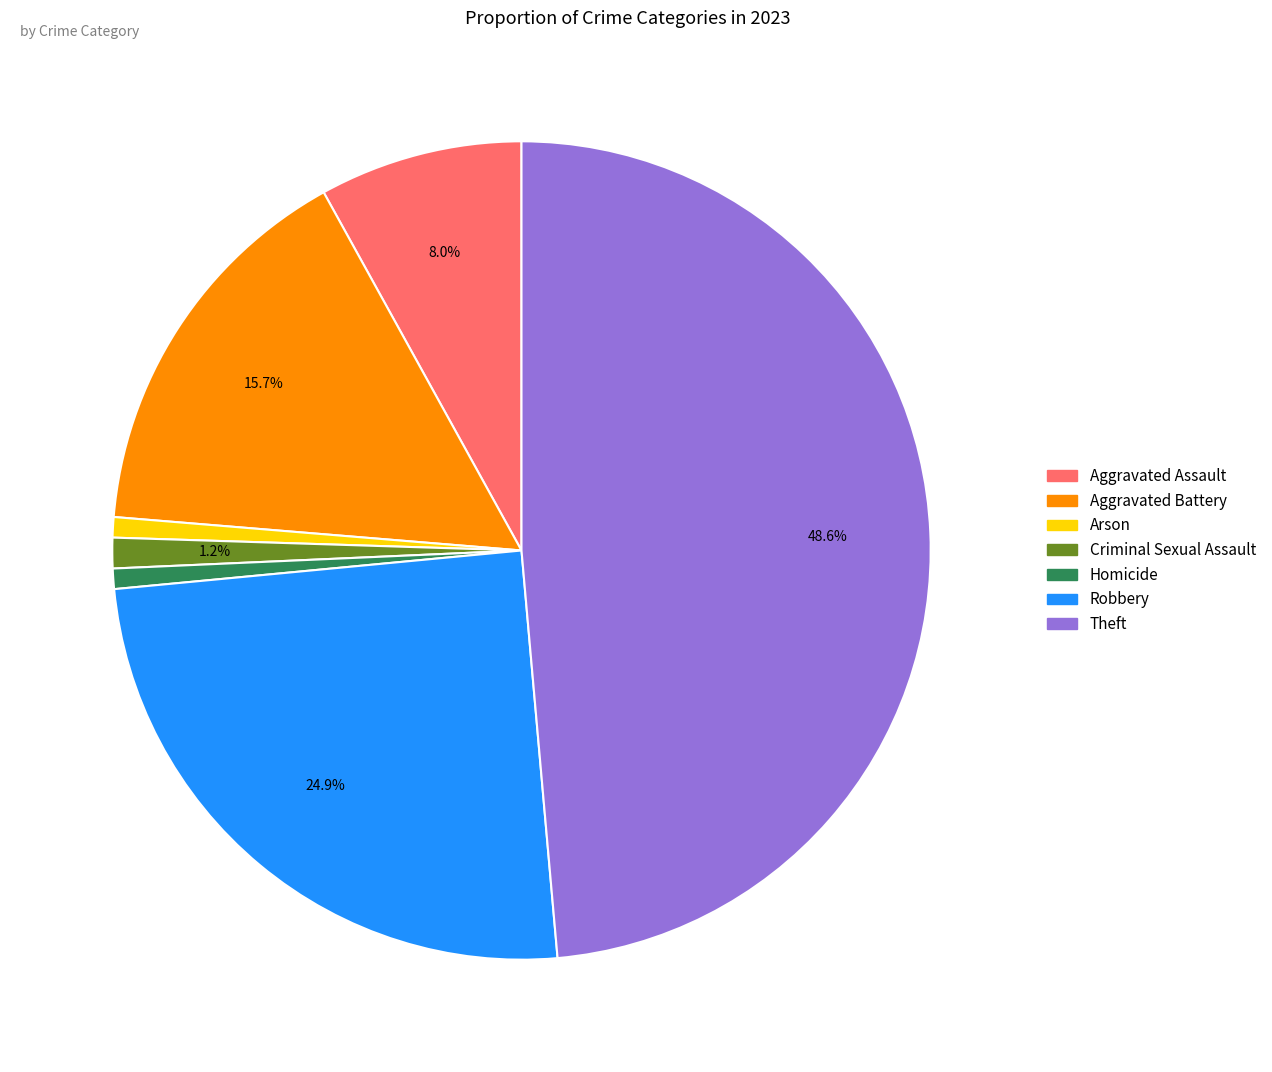

Between Robbery and Homicide, which is larger?

Robbery